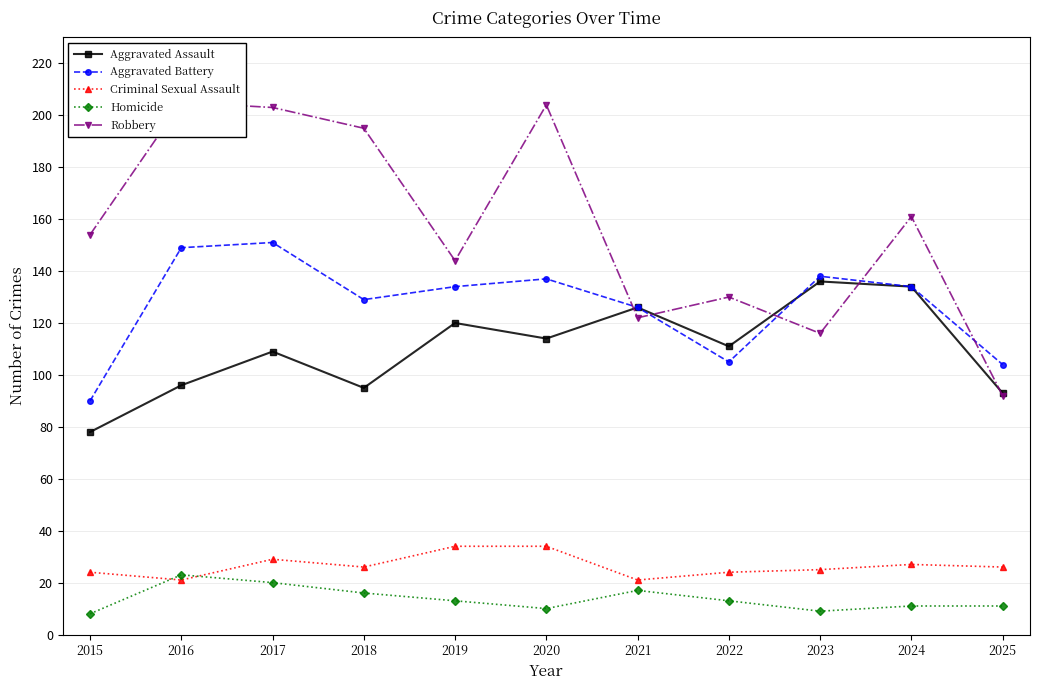

Reading left to right, transcribe all the data shown in this chart.

Aggravated Assault: 78	96	109	95	120	114	126	111	136	134	93
Aggravated Battery: 90	149	151	129	134	137	126	105	138	134	104
Criminal Sexual Assault: 24	21	29	26	34	34	21	24	25	27	26
Homicide: 8	23	20	16	13	10	17	13	9	11	11
Robbery: 154	205	203	195	144	204	122	130	116	161	92